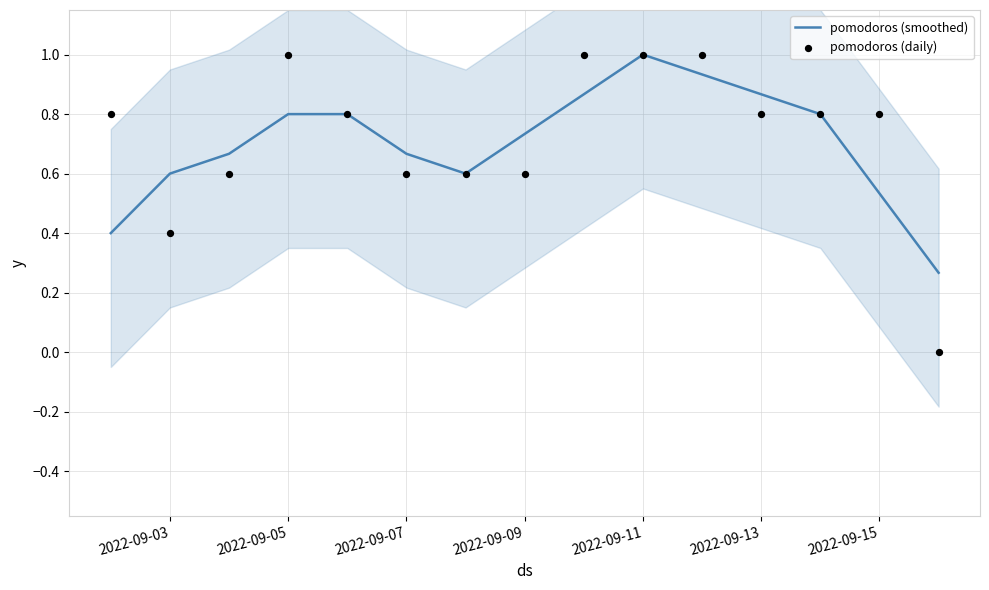

Which series has the largest Y range (max minus min)?

pomodoros (daily)